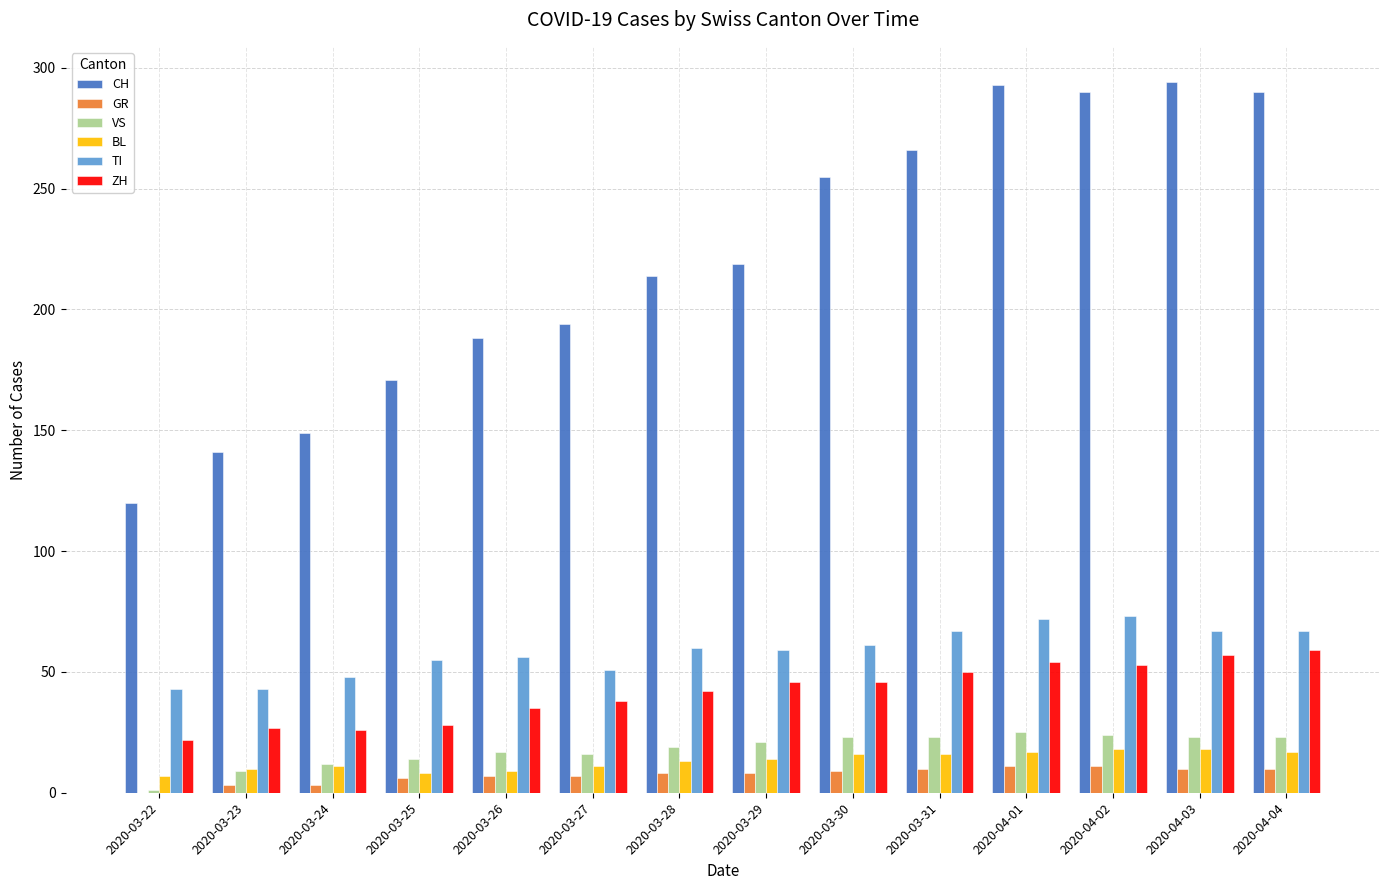

Which series has the largest total across all categories?

CH